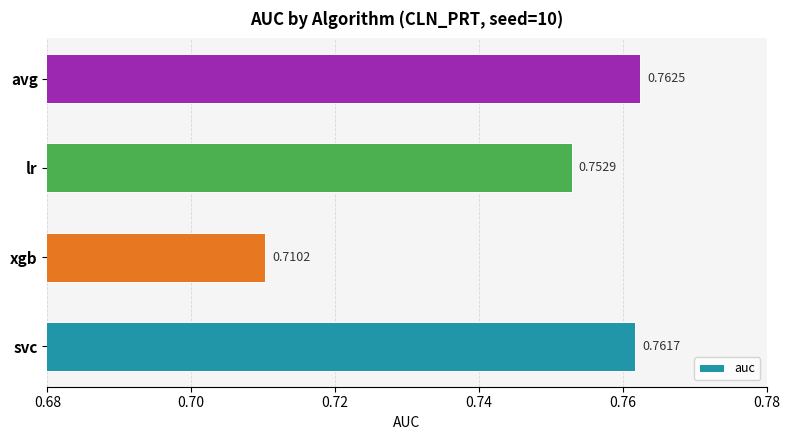

Are the bars grouped side by side (vs. stacked)?

No